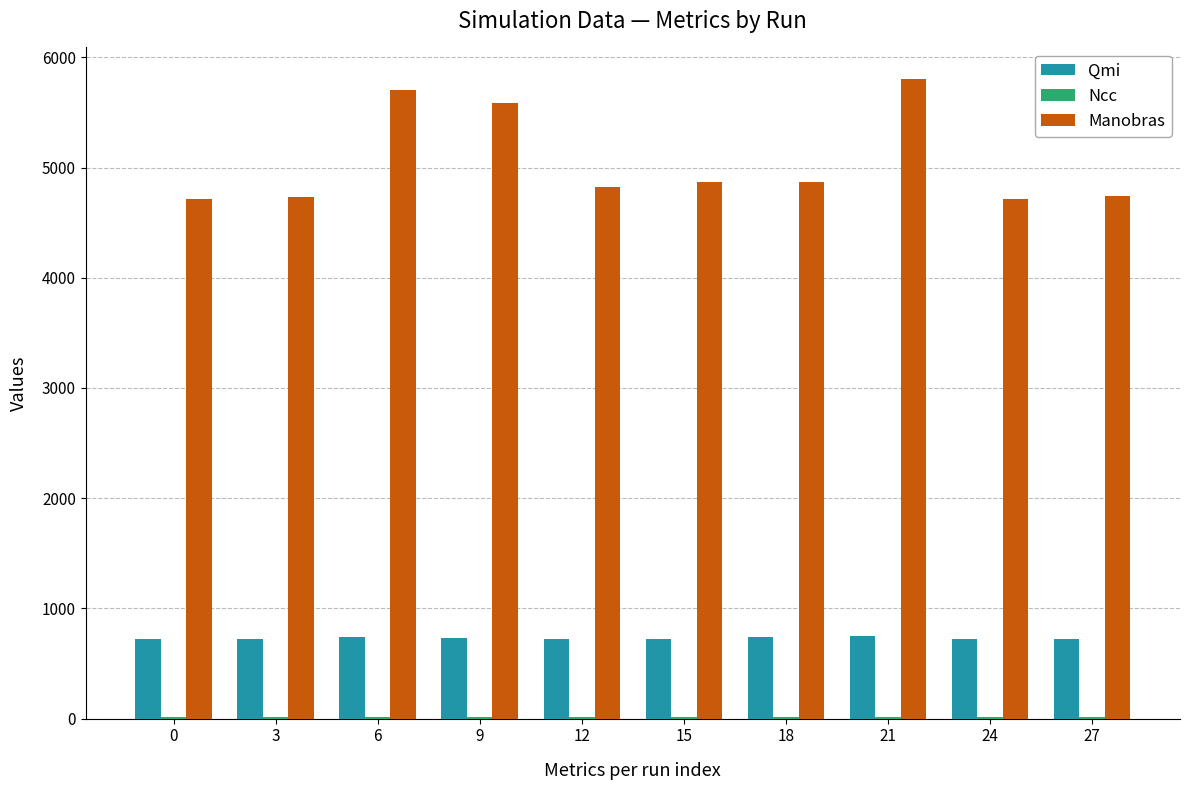

How many groups of bars are there?

10